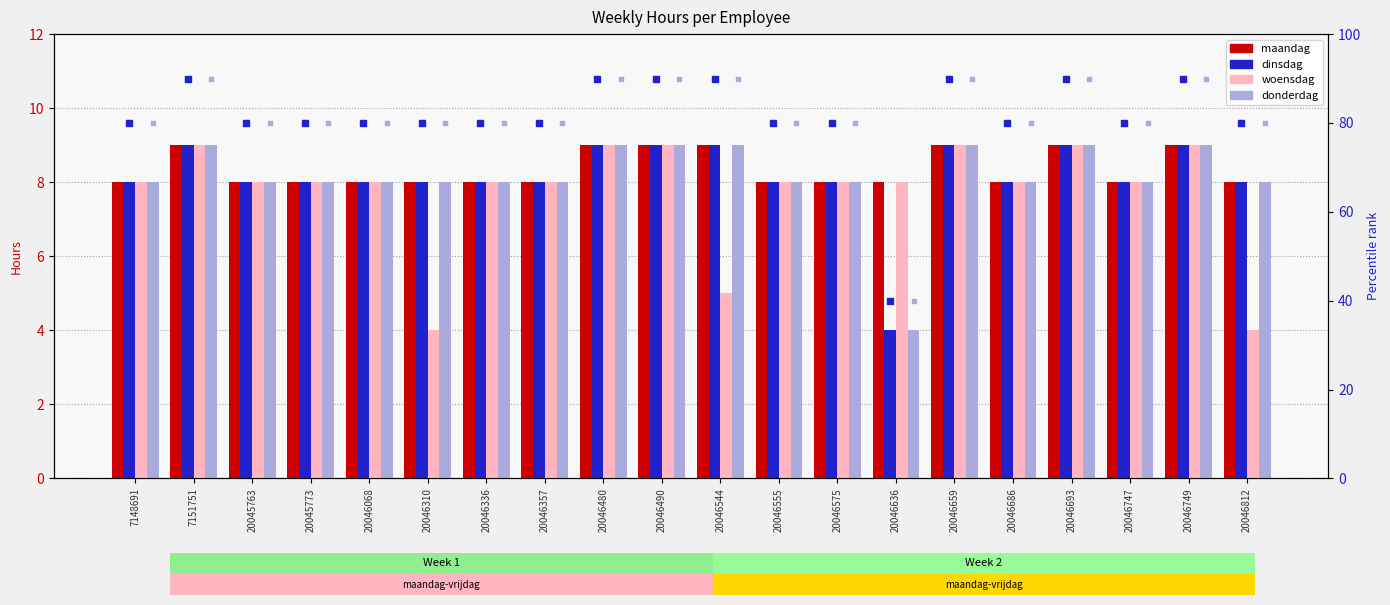

Which series has the widest spread of Y values?

dinsdag (pct rank)